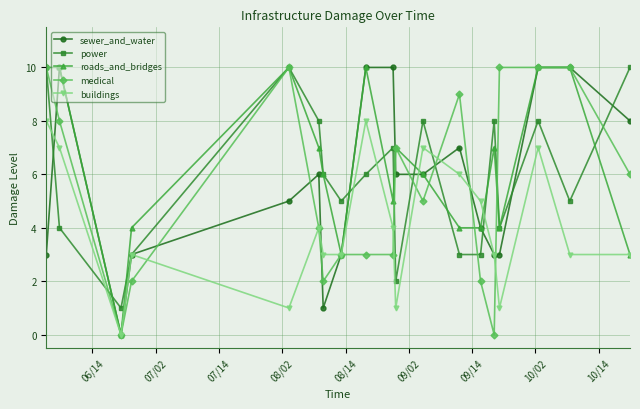

How many sewer_and_water values are between 3 and 10?

17